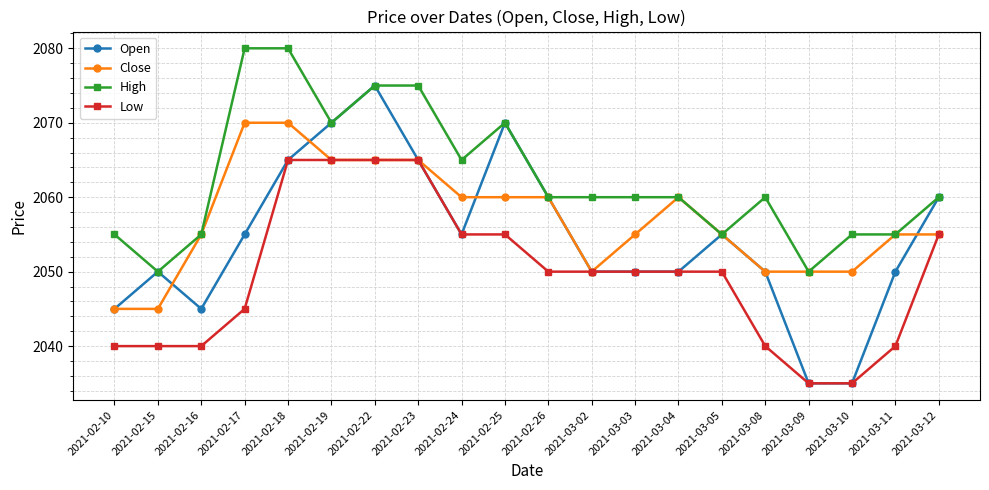

Which series has the largest range (max minus min)?

Open